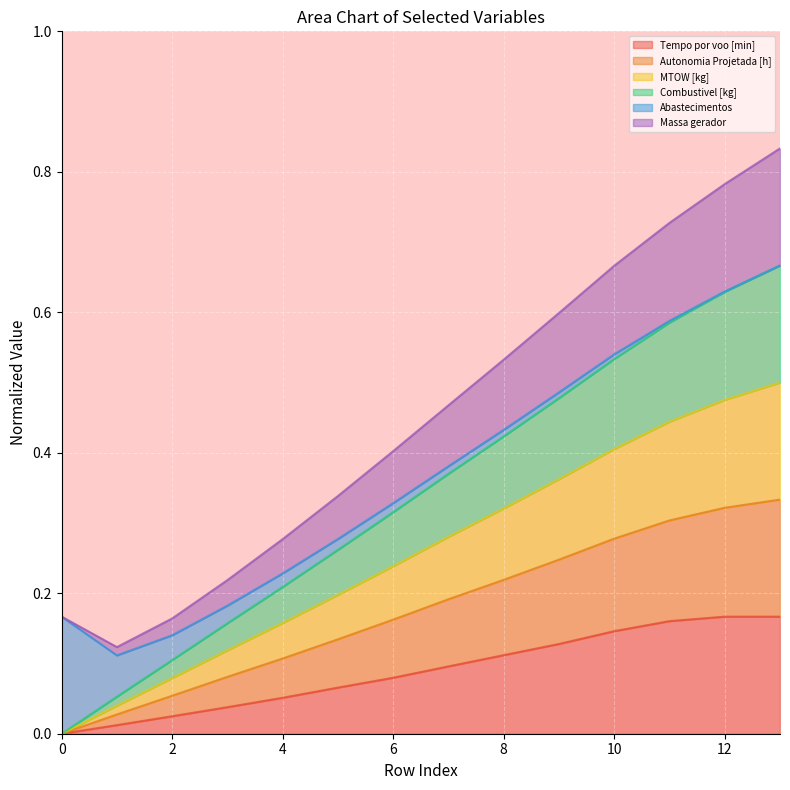

Which category has the highest value across all series?

13